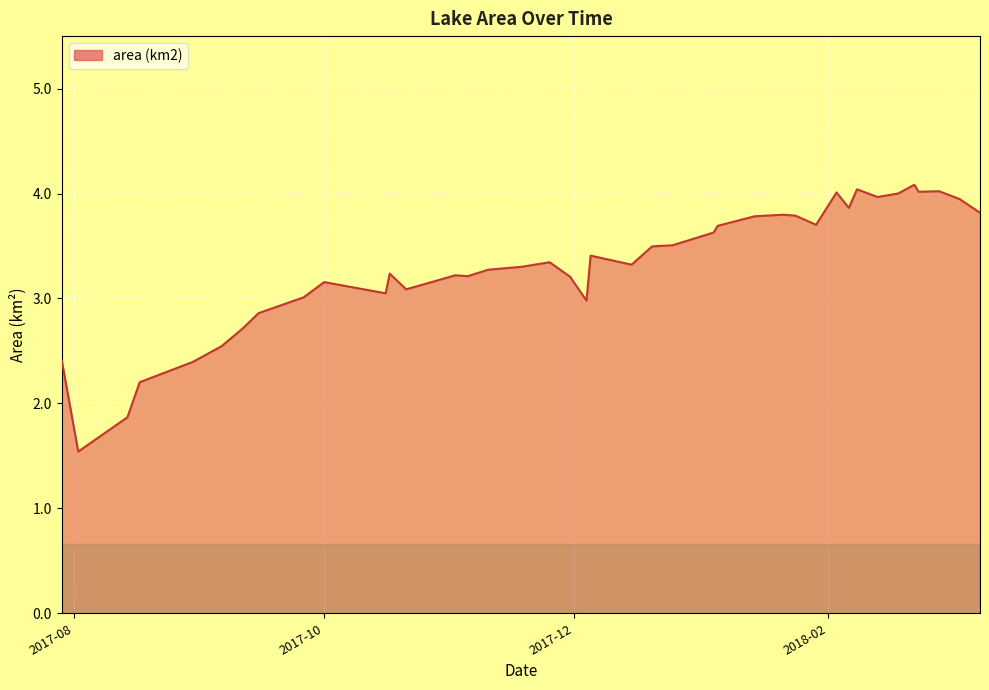

What is the maximum value shown in the chart?

4.1